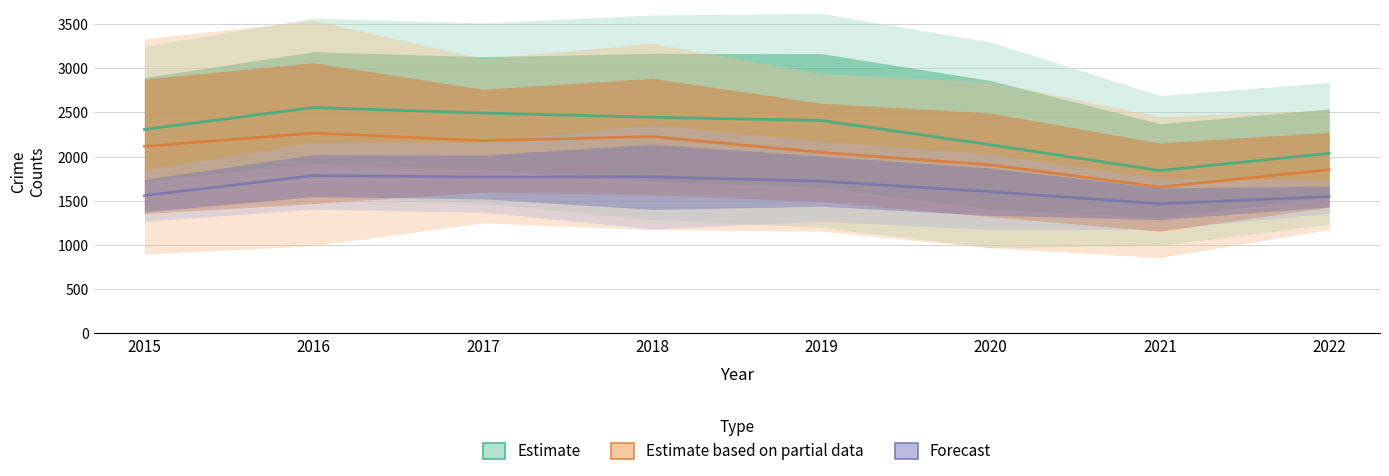

Which series has the largest total across all categories?

Estimate